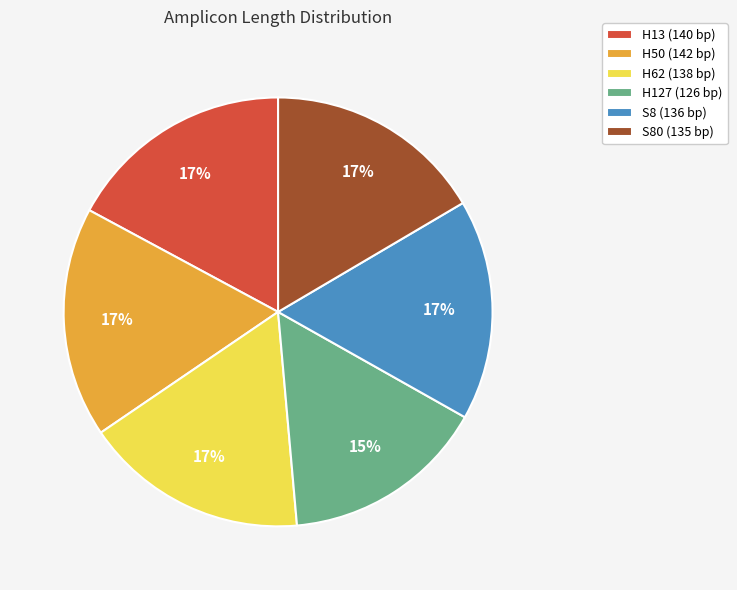

Count the number of slices in the pie.

6